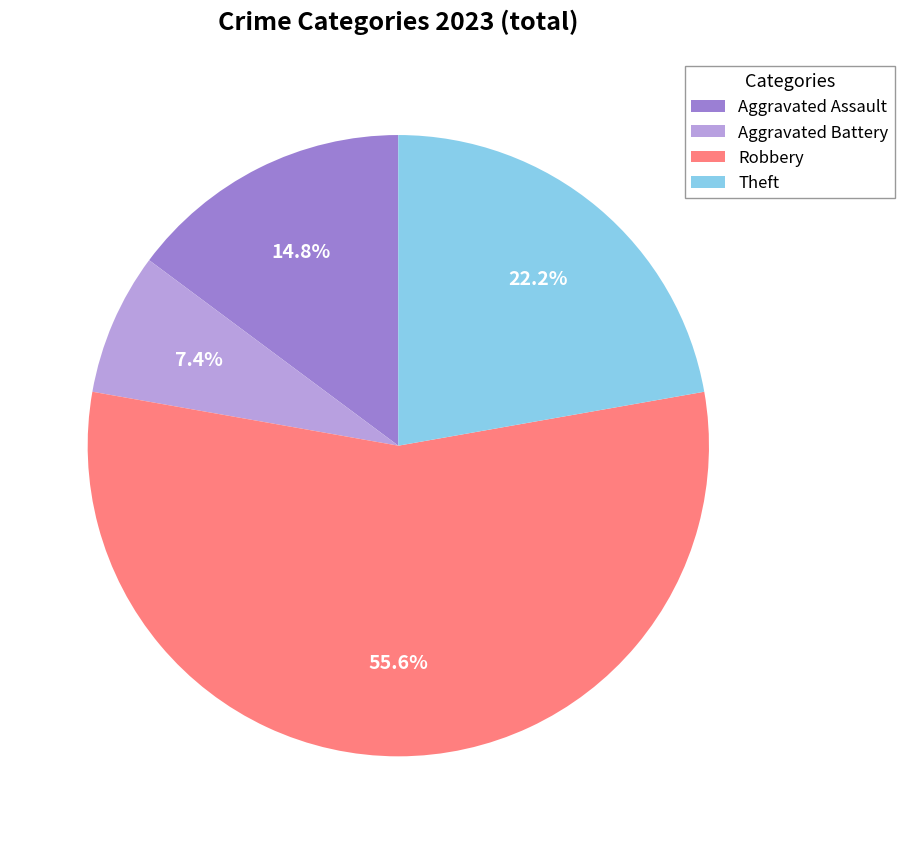

The Aggravated Assault slice represents 27% of the pie. True or false?

False